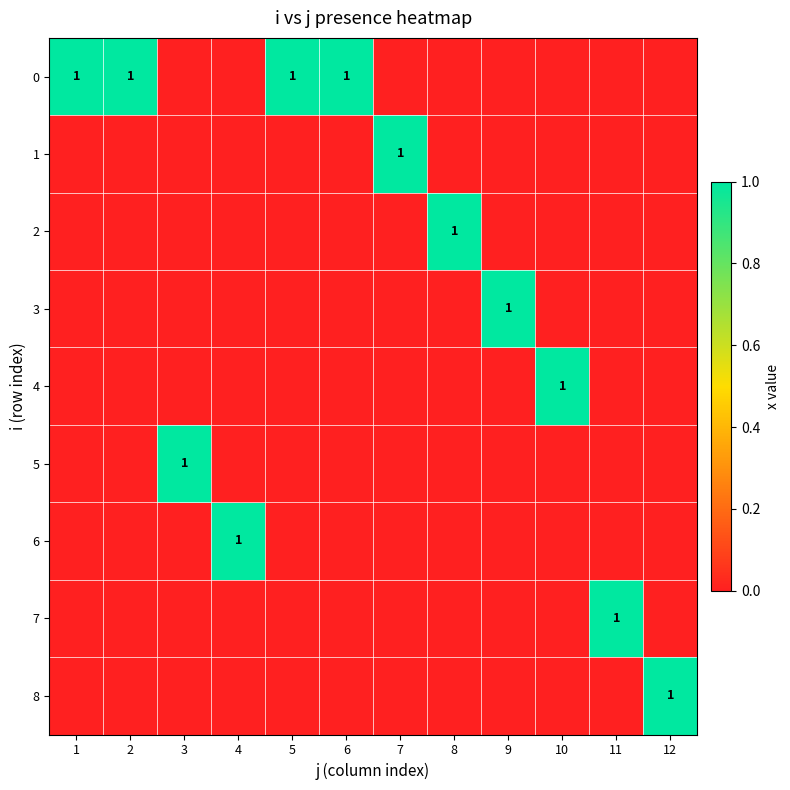

True or false: 0 has a value of 0 at 2.

False